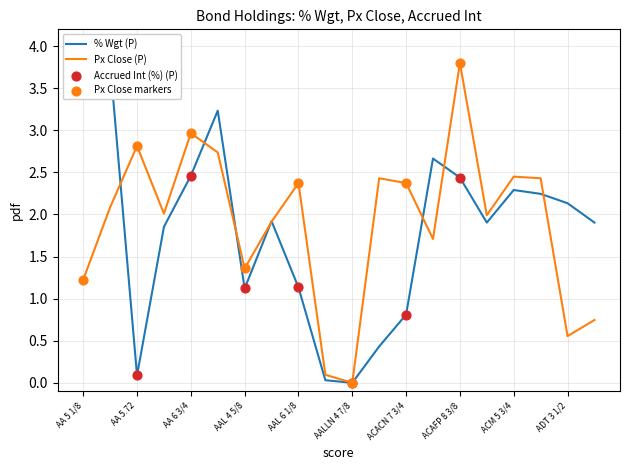

What is the highest value of the Px Close (P) series?

3.8